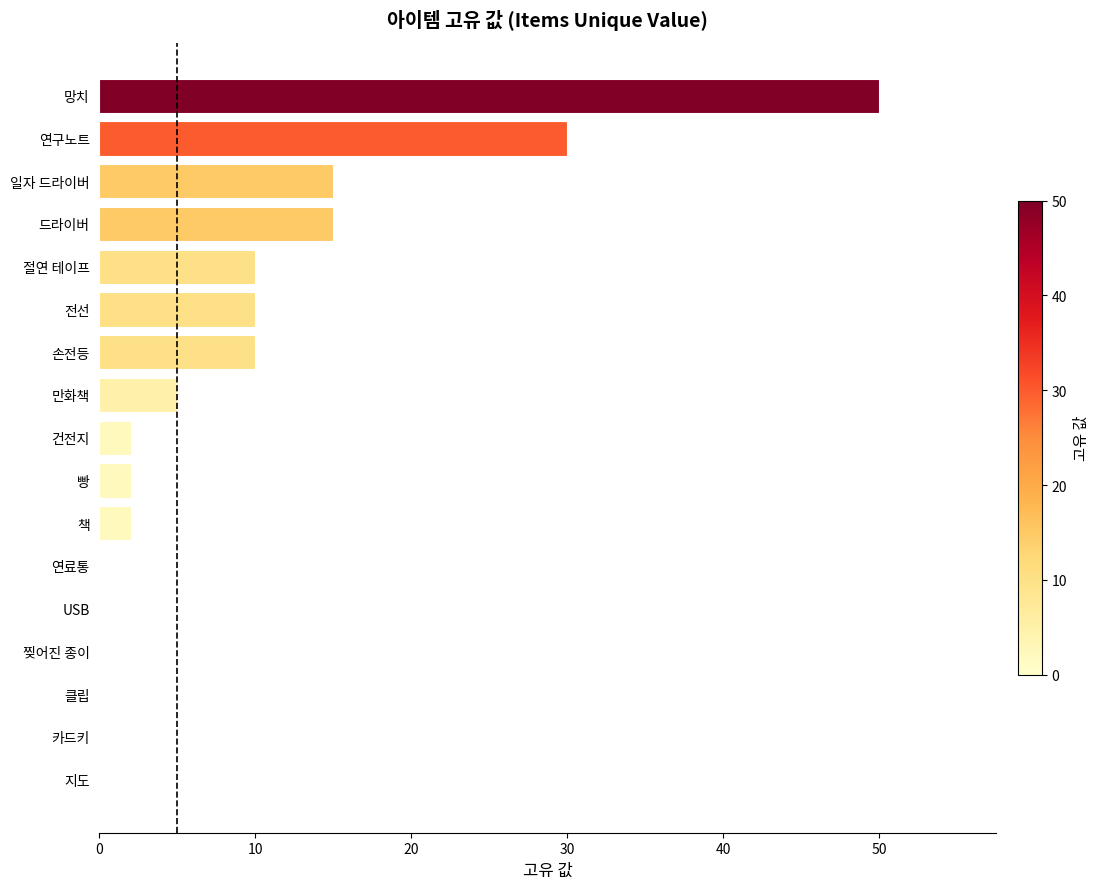

Is it true that the value at 찢어진 종이 is 0?

True